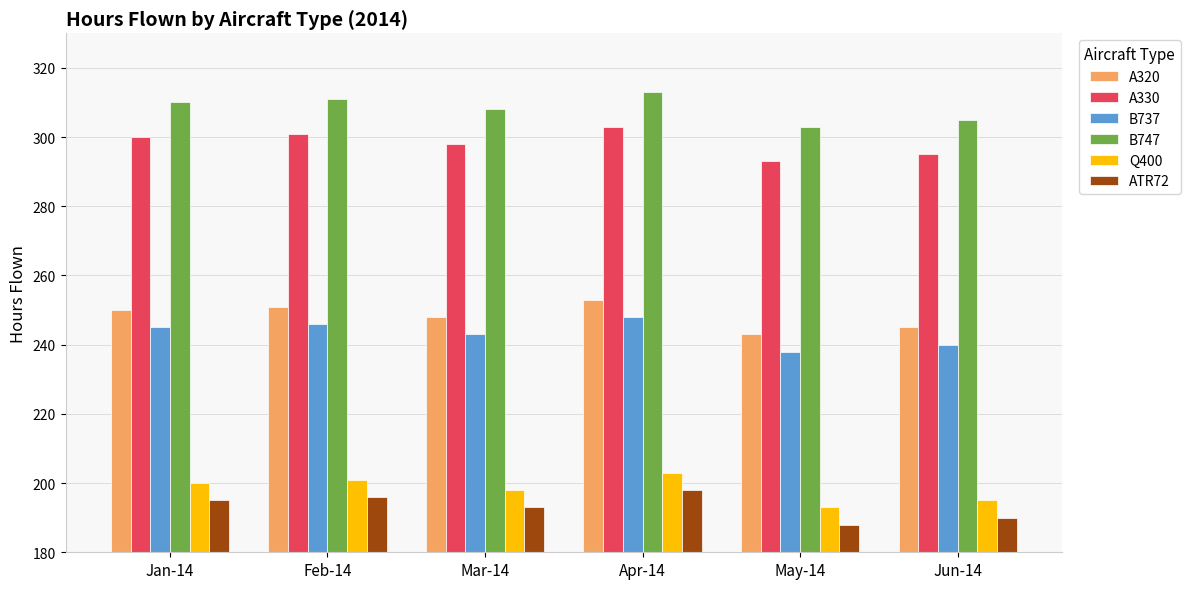

At which category does the chart reach its minimum across all series?

May-14